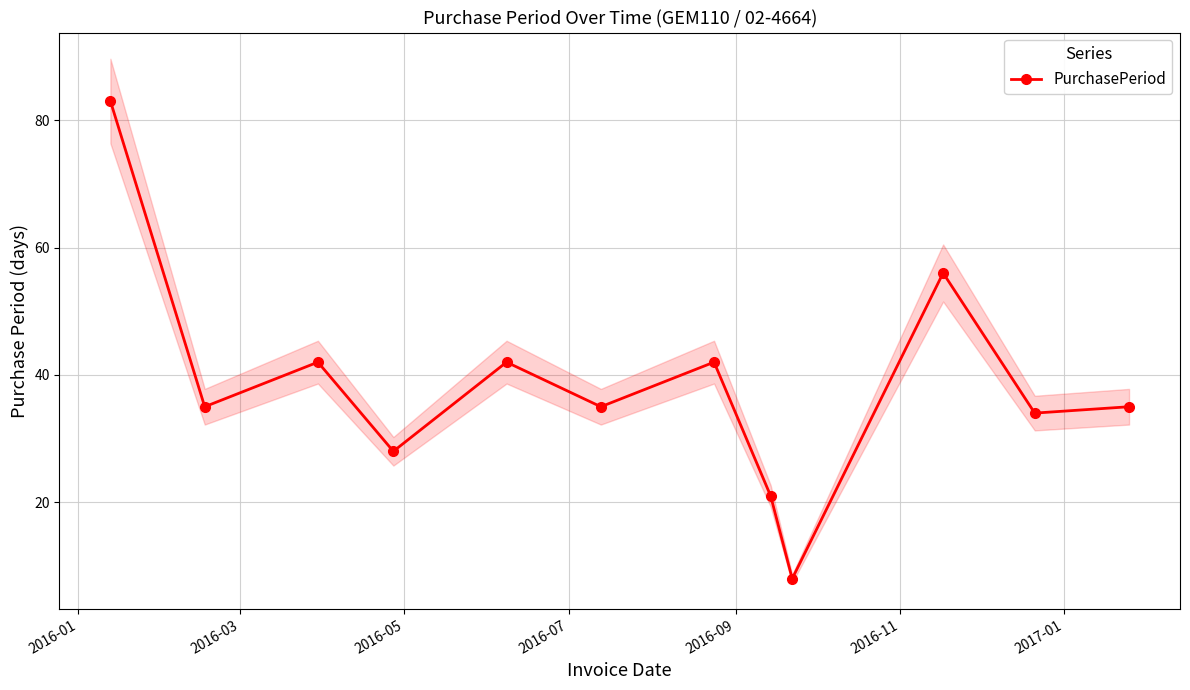

True or false: PurchasePeriod has more than 2 points higher than both neighbors.

True